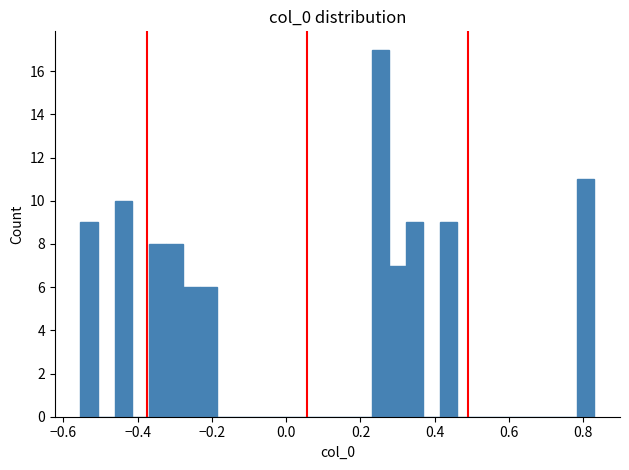

Around what value on the x-axis is the tallest bar? Give the approximate position of its centre, as read against the axis.

0.26